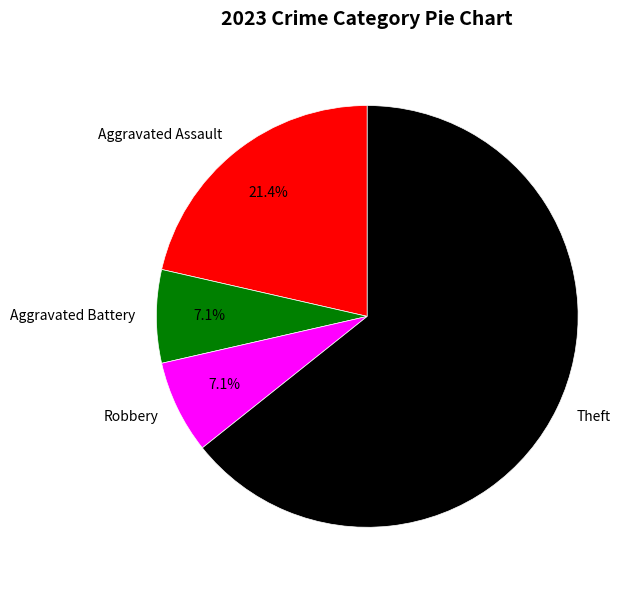

How many segments does this pie chart have?

4